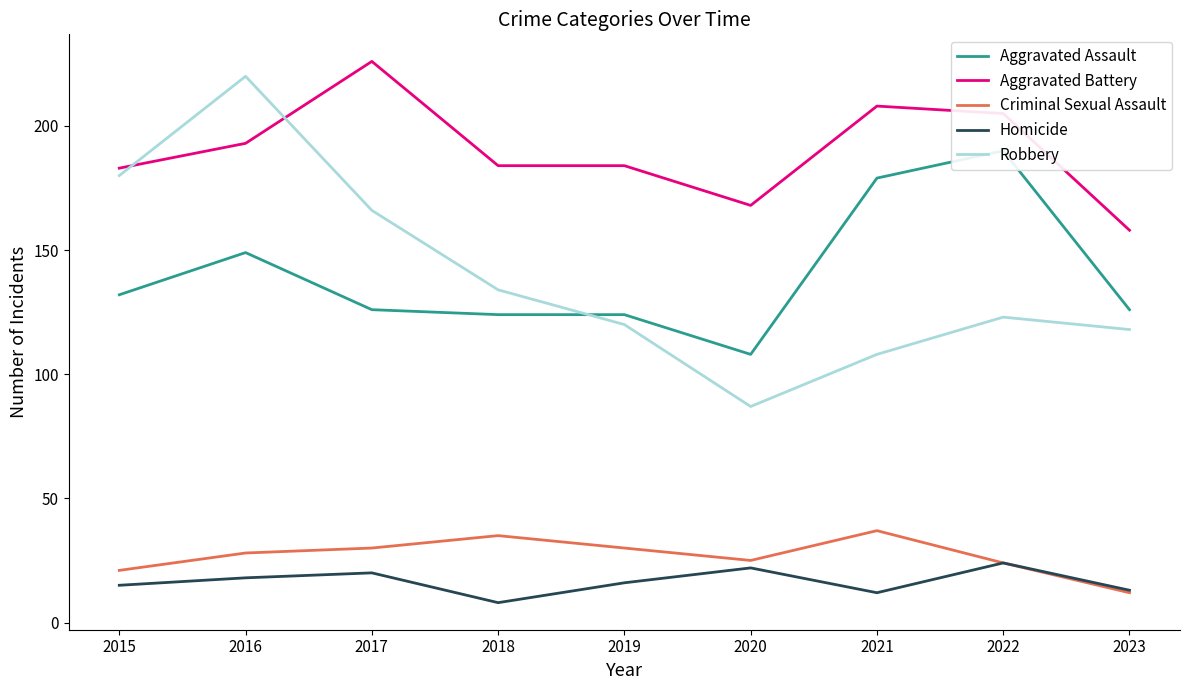

Reading left to right, list all the values displayed in this chart.

Aggravated Assault: 2015=132	2016=149	2017=126	2018=124	2019=124	2020=108	2021=179	2022=190	2023=126
Aggravated Battery: 2015=183	2016=193	2017=226	2018=184	2019=184	2020=168	2021=208	2022=205	2023=158
Criminal Sexual Assault: 2015=21	2016=28	2017=30	2018=35	2019=30	2020=25	2021=37	2022=24	2023=12
Homicide: 2015=15	2016=18	2017=20	2018=8	2019=16	2020=22	2021=12	2022=24	2023=13
Robbery: 2015=180	2016=220	2017=166	2018=134	2019=120	2020=87	2021=108	2022=123	2023=118